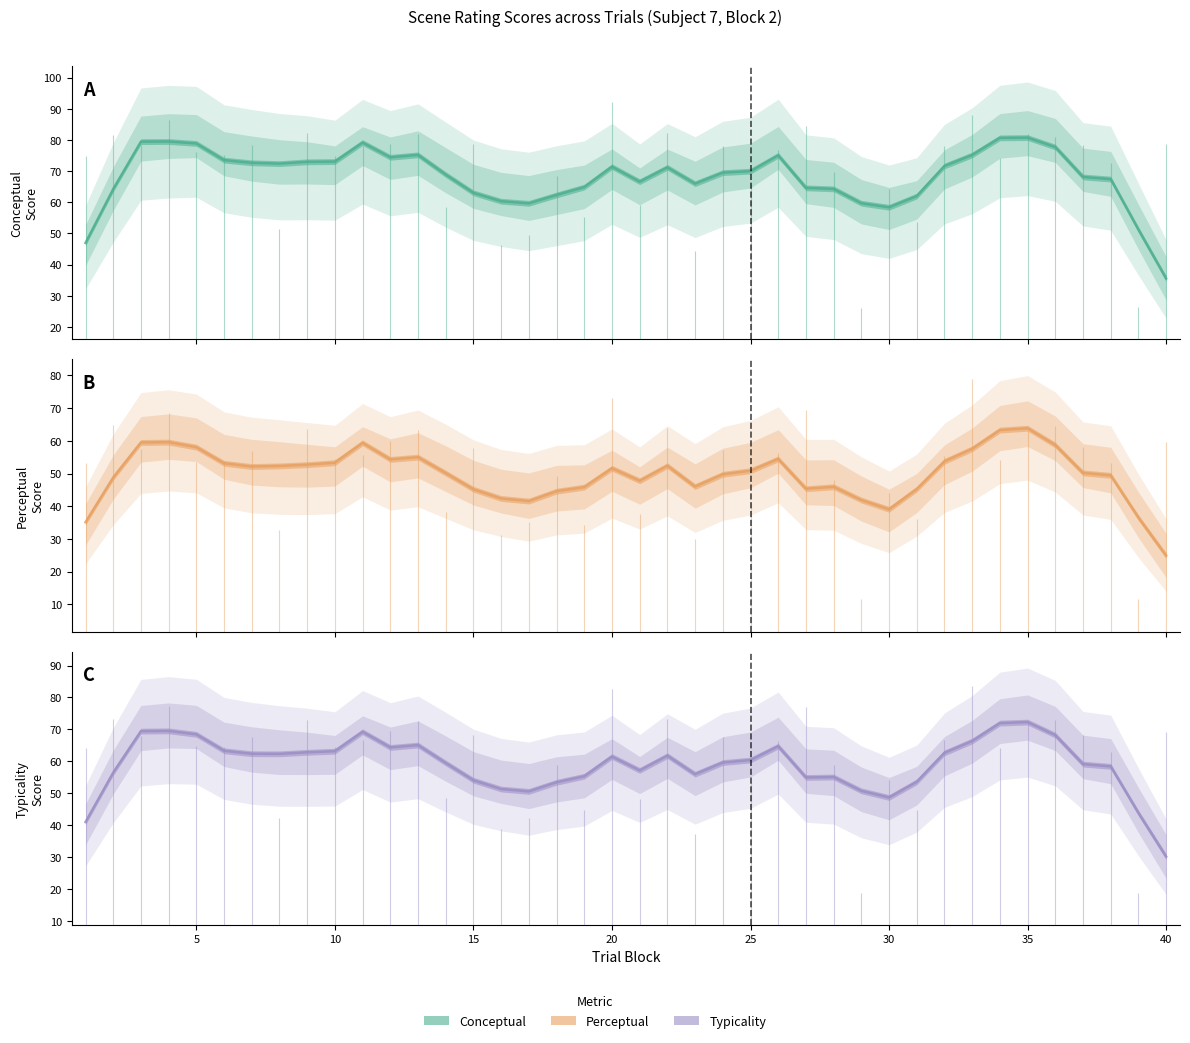

Reading left to right, transcribe all the data shown in this chart.

Conceptual (mean): 47.0	64.3	79.5	79.5	78.9	73.5	72.7	72.4	73.0	73.1	79.2	74.4	75.2	68.9	63.0	60.3	59.7	62.4	64.9	71.4	66.6	71.2	66.0	69.5	70.0	75.1	64.6	64.3	59.7	58.4	62.0	71.7	75.2	80.7	80.8	77.7	68.1	67.5	51.2	35.5
Perceptual (mean): 35.1	48.8	59.5	59.6	58.1	53.1	52.1	52.3	52.7	53.3	59.4	54.3	55.0	50.1	45.2	42.4	41.6	44.6	45.8	51.6	47.8	52.4	46.0	49.8	50.9	54.5	45.3	45.9	41.9	39.0	45.2	53.7	57.6	63.3	63.8	58.7	50.2	49.4	36.5	24.9
Typicality (mean): 41.0	56.5	69.5	69.6	68.5	63.3	62.4	62.4	62.9	63.2	69.3	64.4	65.1	59.5	54.1	51.4	50.6	53.5	55.4	61.5	57.2	61.8	56.0	59.6	60.4	64.8	55.0	55.1	50.8	48.7	53.6	62.7	66.4	72.0	72.3	68.2	59.2	58.5	43.9	30.2